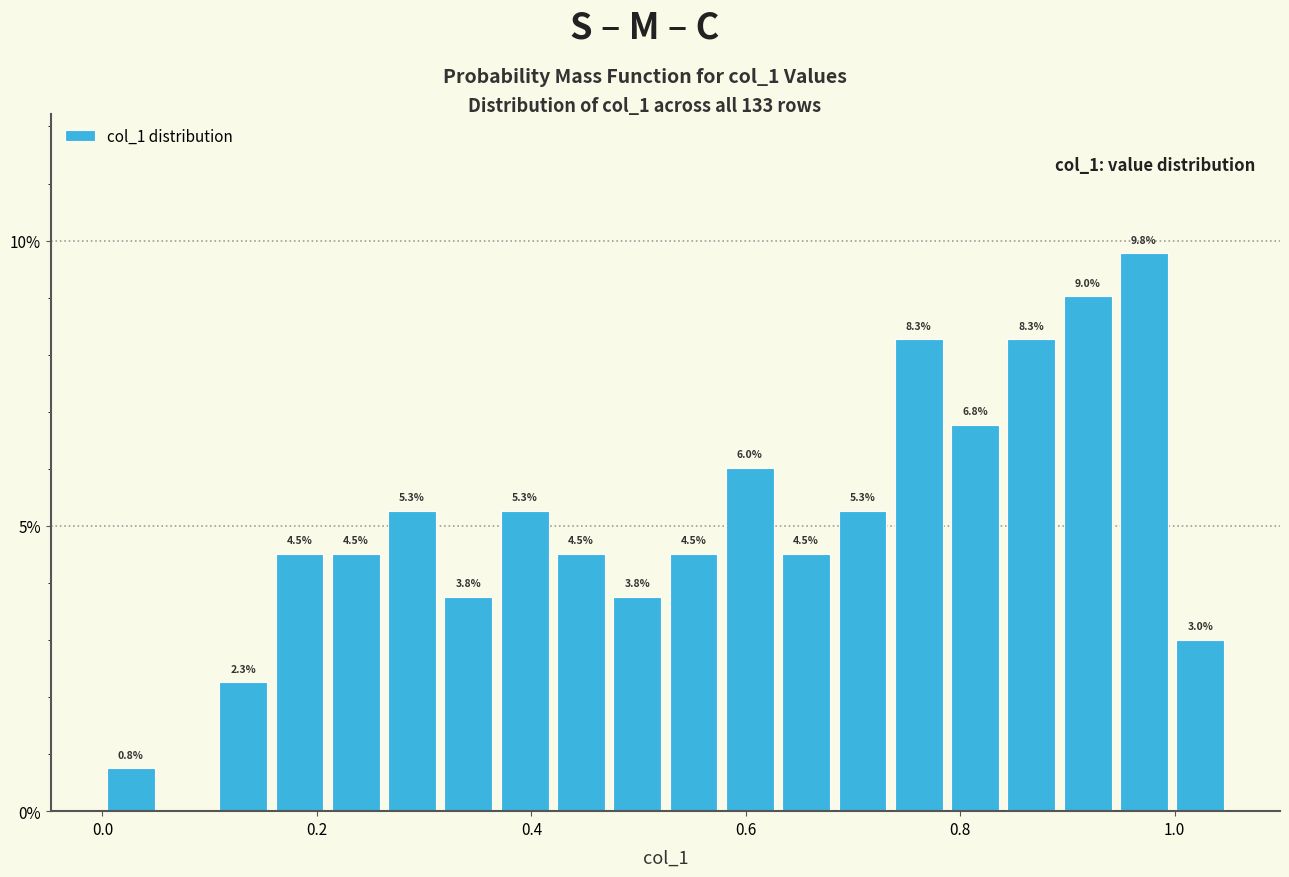

Around what value on the x-axis is the tallest bar? Give the approximate position of its centre, as read against the axis.

0.98